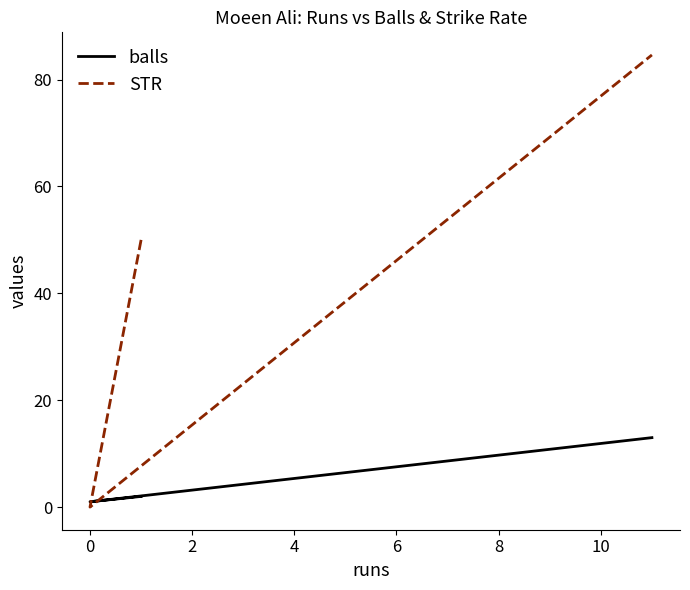

At how many categories does at least one series exceed 3?

2